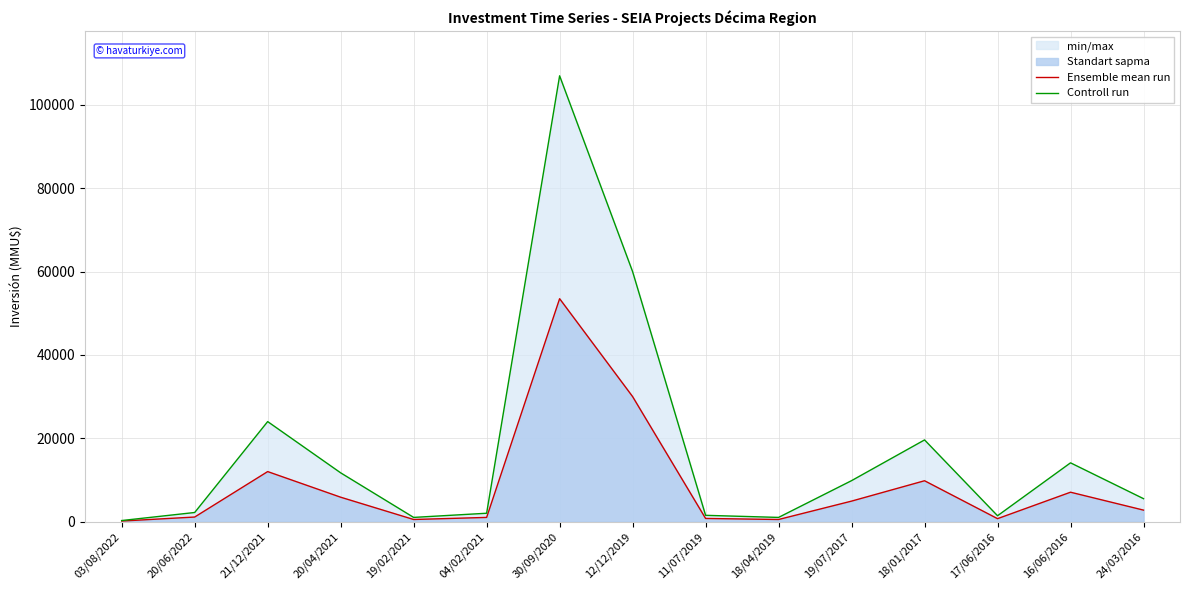

At which category does the chart reach its peak across all series?

30/09/2020